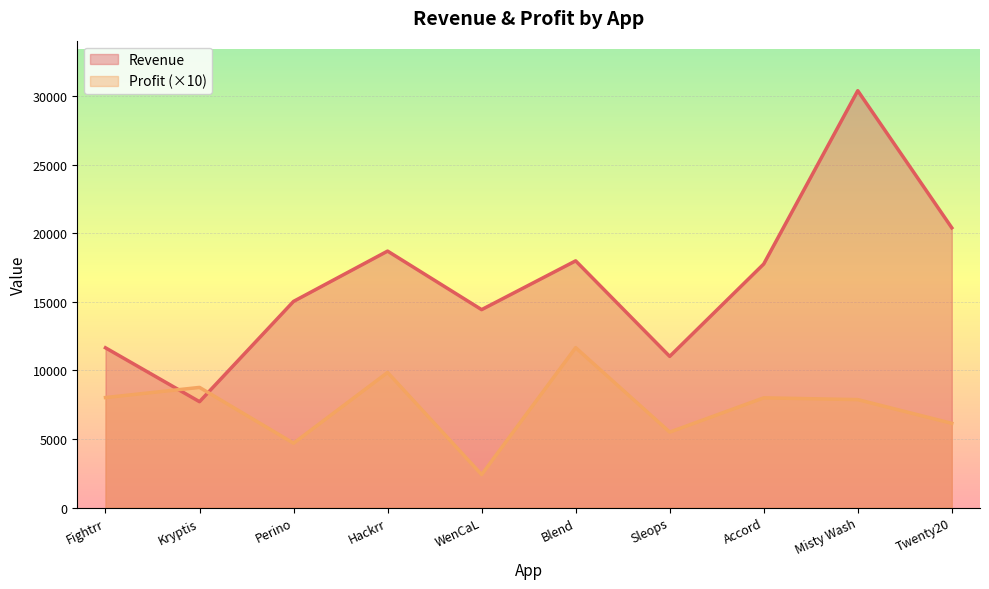

Which category has the lowest value in the Profit series?

WenCaL